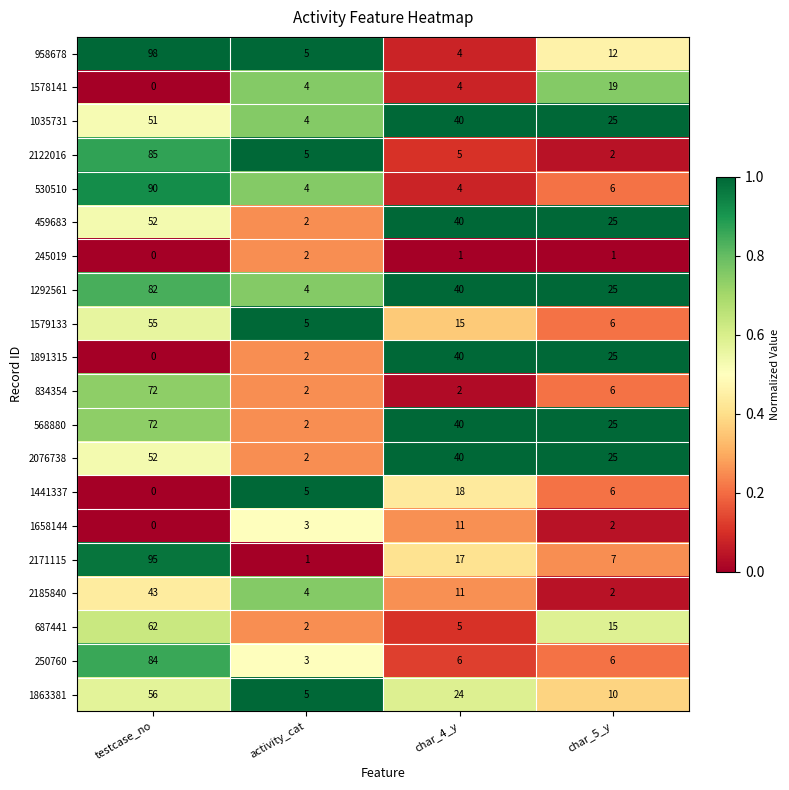

How many distinct data groups are displayed?

20